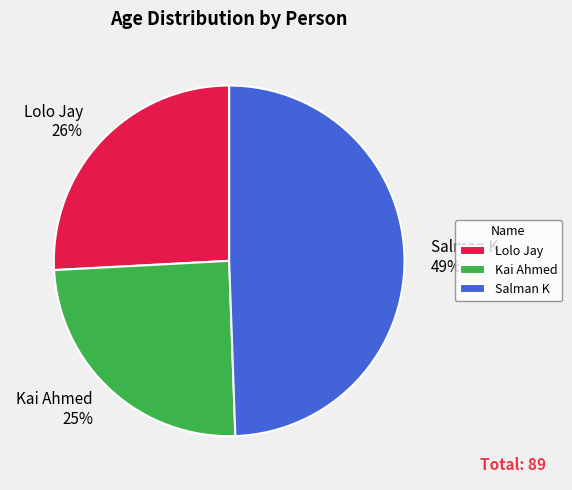

Do Salman K and Lolo Jay together represent more than half of the pie?

Yes